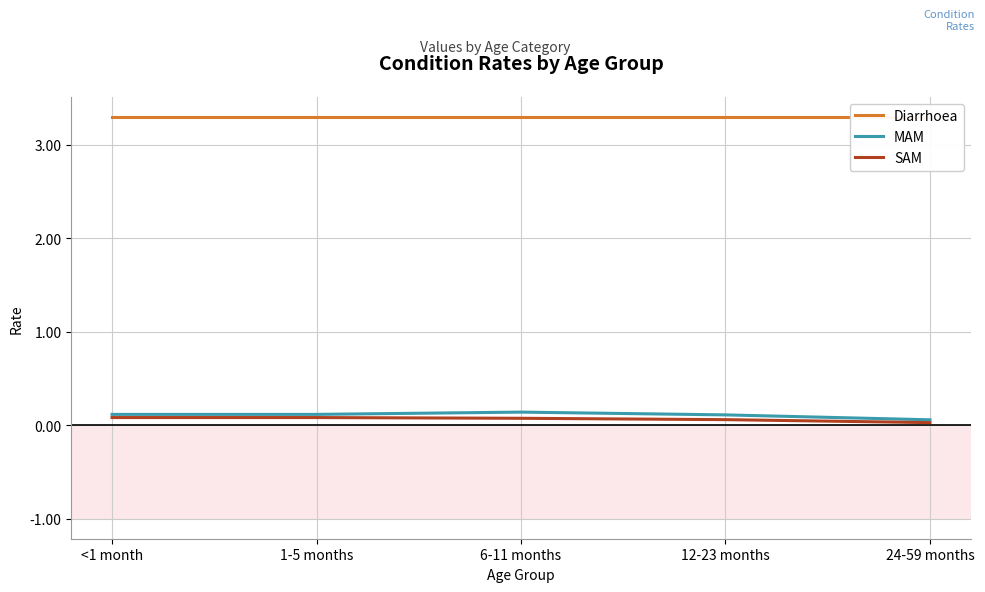

How many distinct data groups are displayed?

3